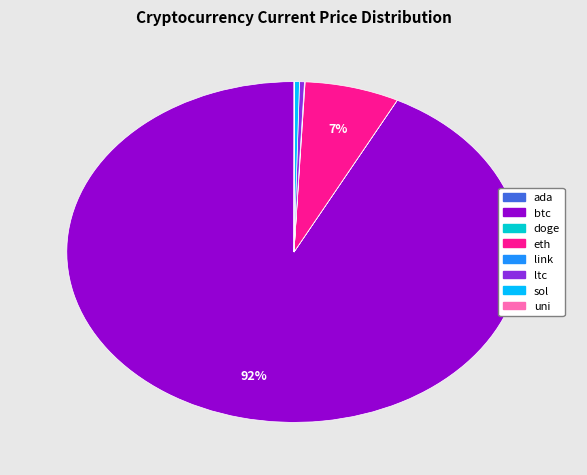

Which category accounts for the majority?

btc